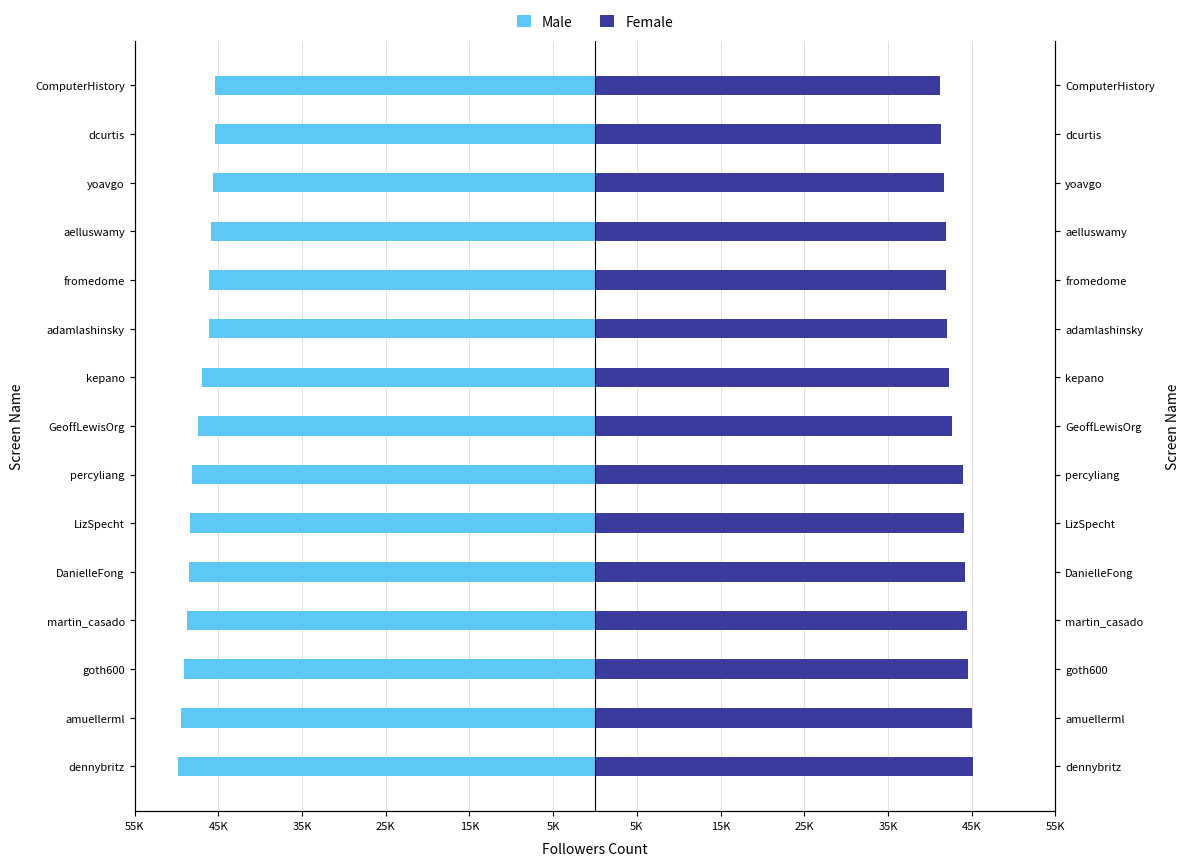

How many groups of bars are there?

15